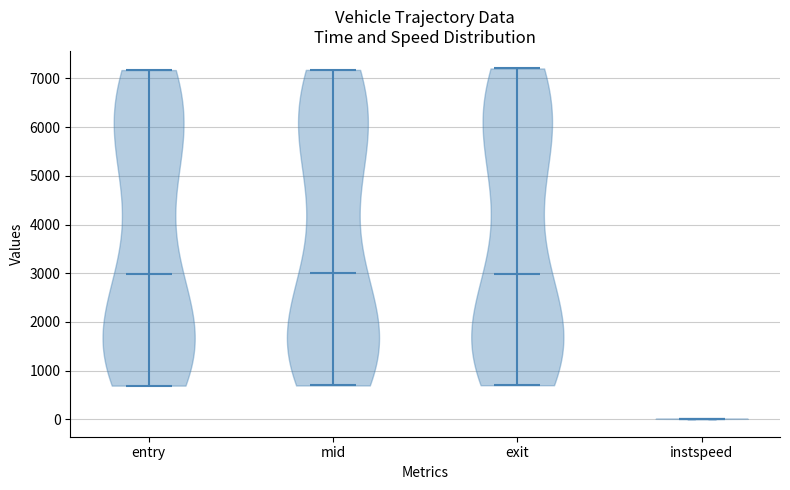

Reading left to right, read every violin against the y-axis: where its median line is, and the lowest and highest points it reaches. The values are not printed on the chart, so give them approximately, as read against the axis.

entry: median line 3000, lowest point 700, highest point 7200
mid: median line 3000, lowest point 700, highest point 7200
exit: median line 3000, lowest point 700, highest point 7200
instspeed: median line 0, lowest point 0, highest point 0